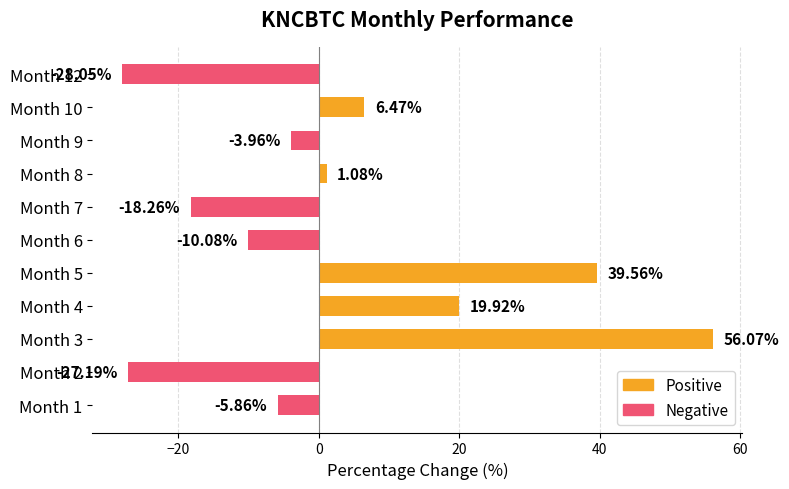

What is the difference between the maximum and minimum values?

84.1